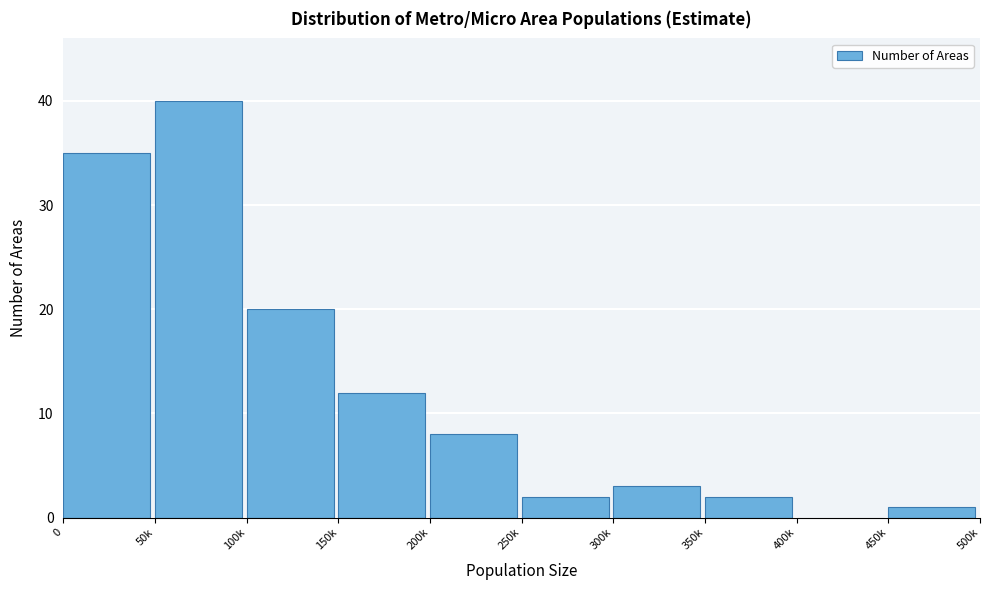

Reading left to right, list all the values displayed in this chart.

0=35	50k=40	100k=20	150k=12	200k=8	250k=2	300k=3	350k=2	400k=0	450k=1